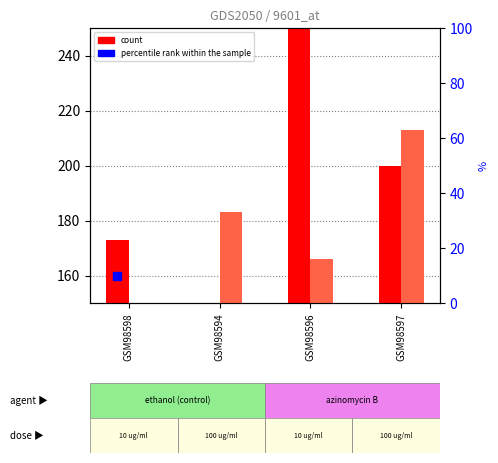

Is the value of count at GSM98596 greater than the value of percentile rank within the sample at GSM98596?

Yes